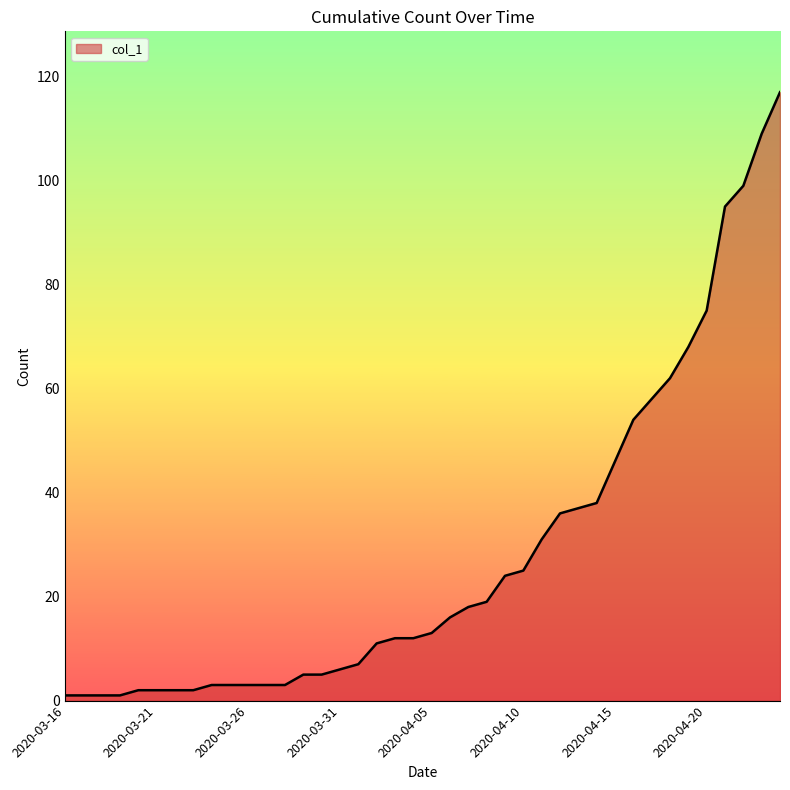

What is the greatest value displayed?

117